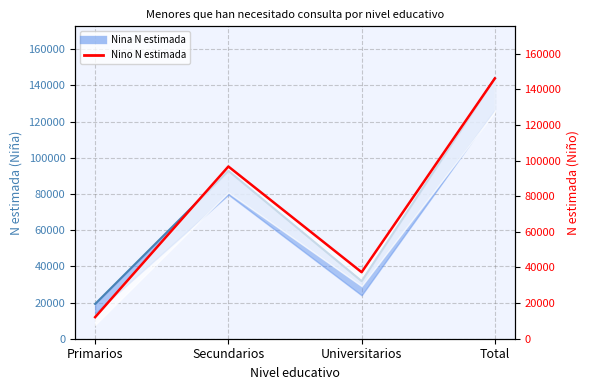

True or false: the data shows 96669 at Secundarios.

True